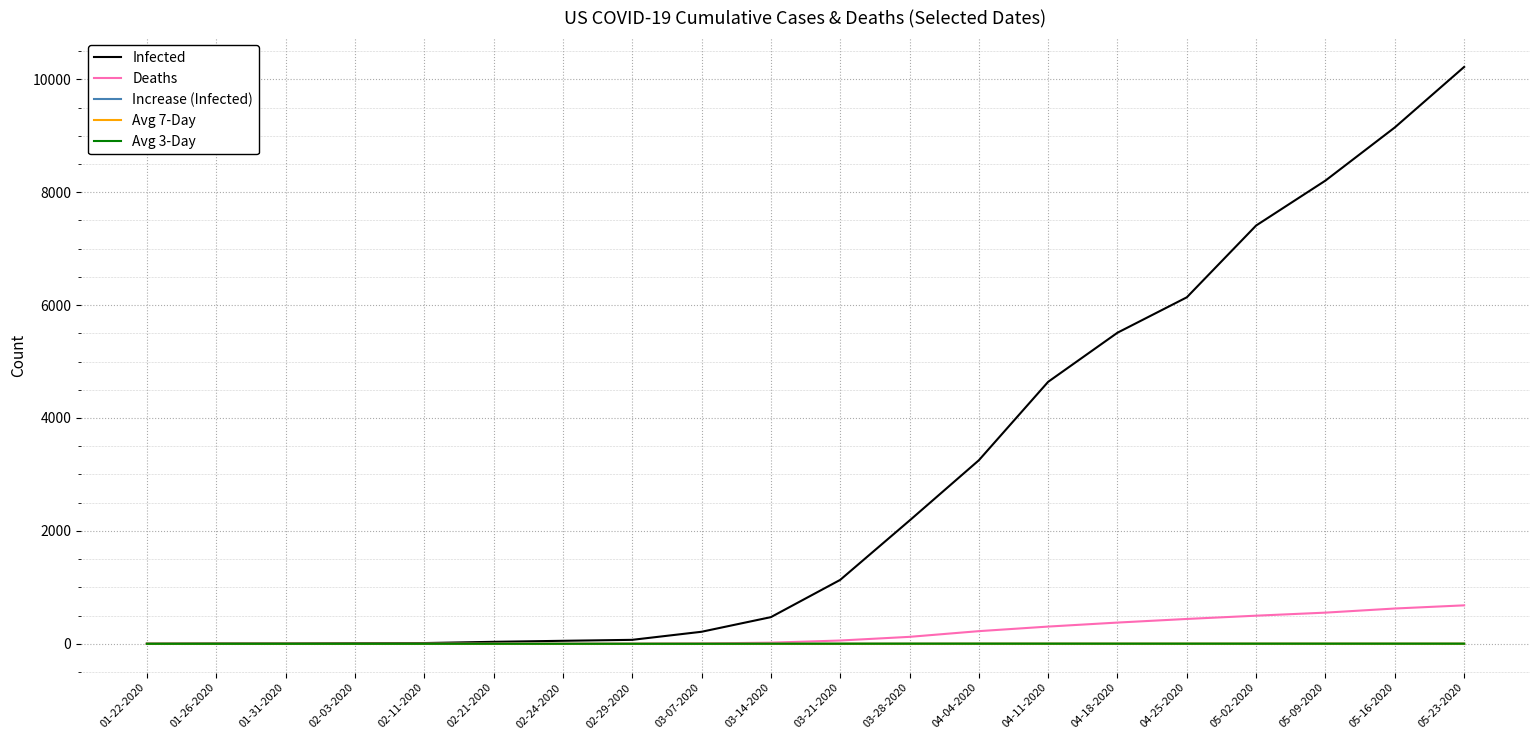

Which series has the largest range (max minus min)?

Infected